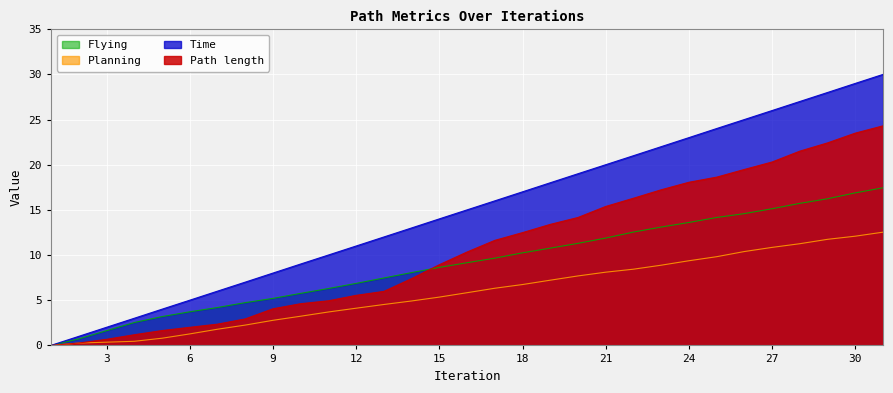

What is the difference between the maximum and minimum values in the Path length series?

24.3